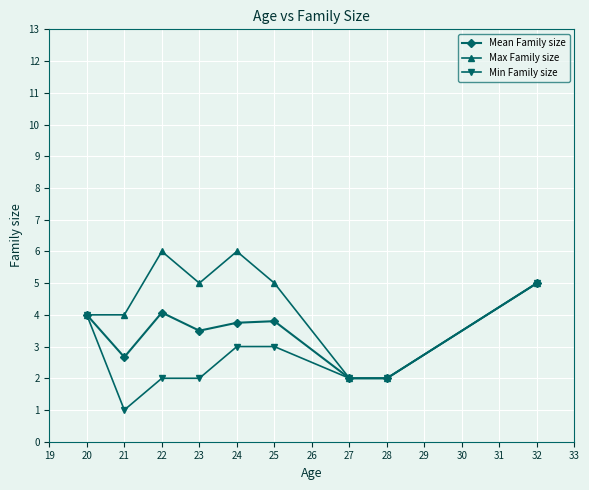

List the series in order of their overall mean, lowest first.

Min Family size, Mean Family size, Max Family size